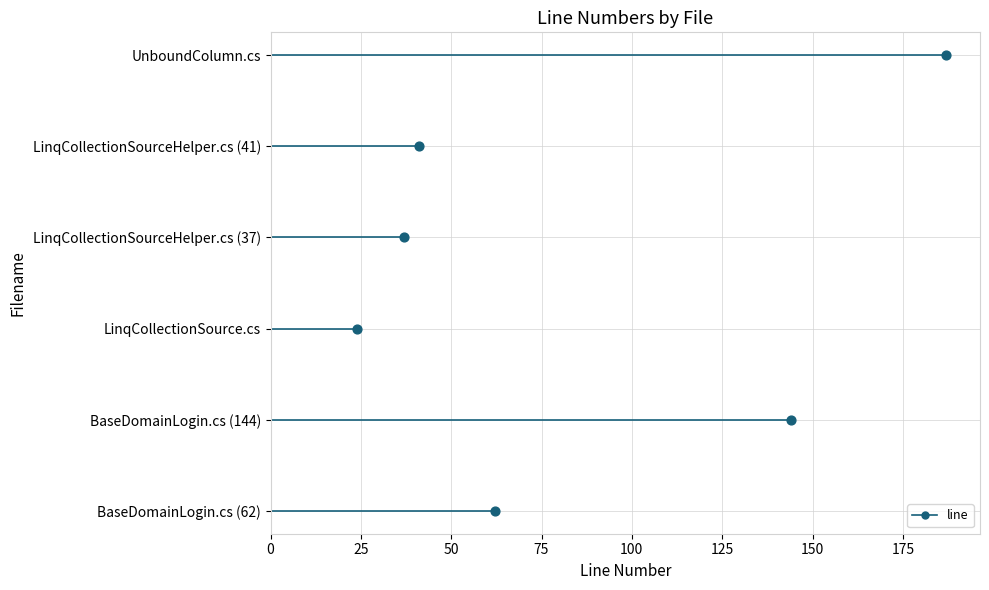

Which has a higher value, 50 or 100?

100